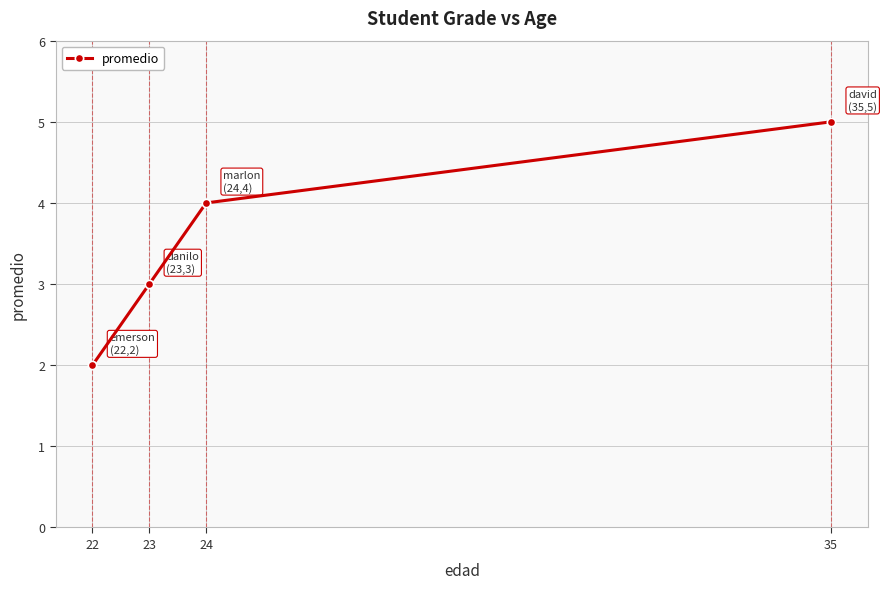

Which has a higher value, 23 or 24?

24